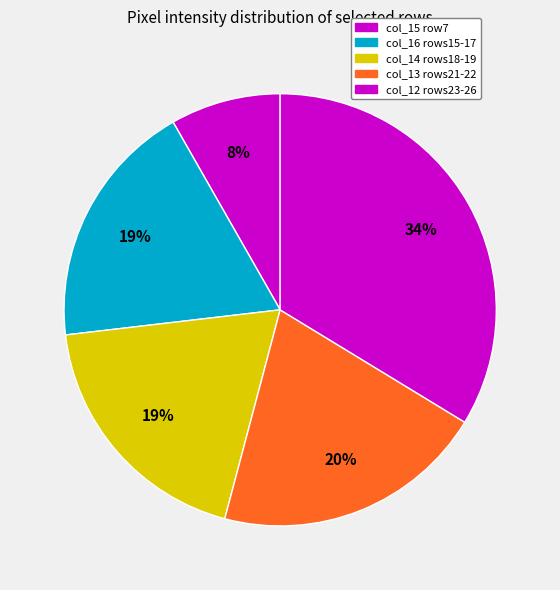

Does any single category account for the majority?

No